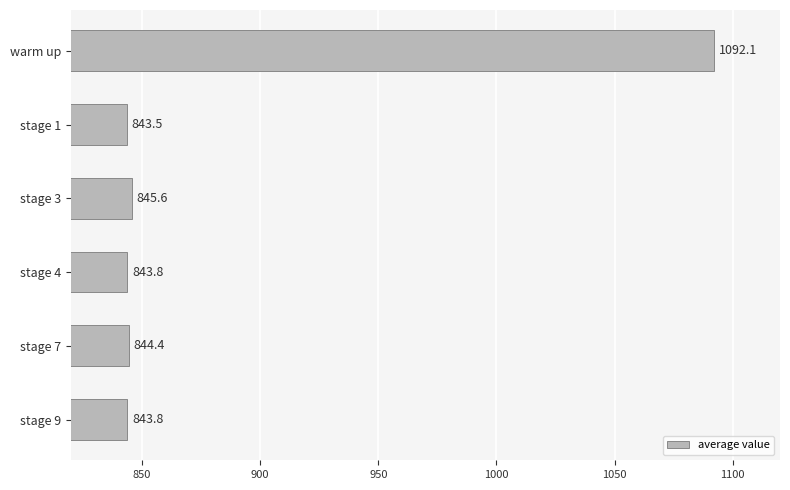

The value at stage 9 is 1329.6. True or false?

False